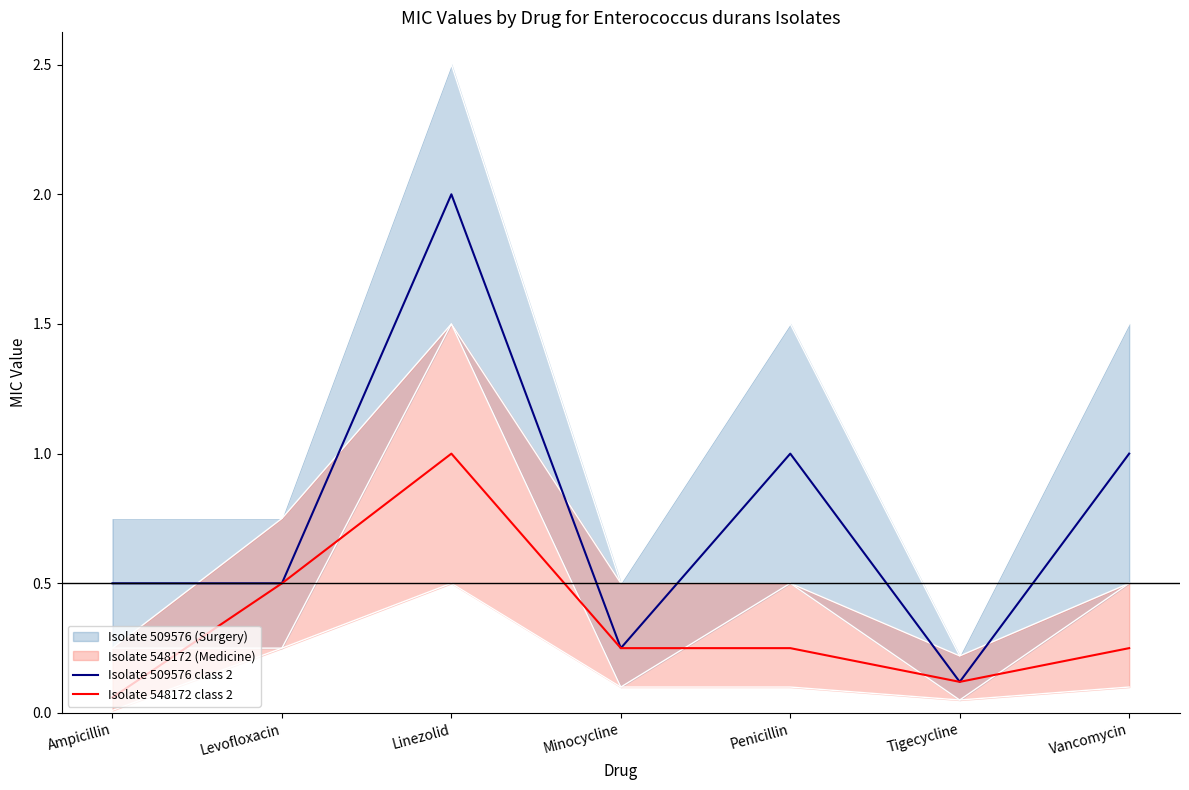

Where is the first local minimum for Isolate 548172 class 2?

Tigecycline